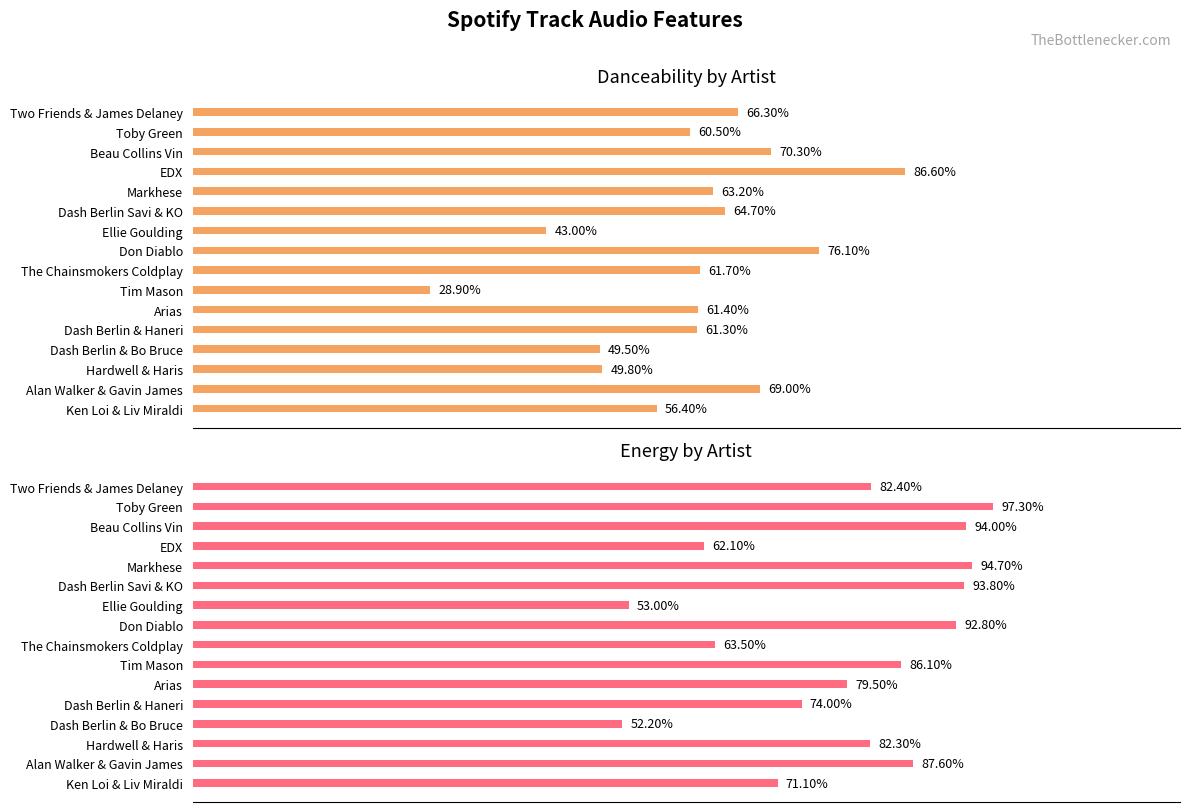

What value does the danceability series have at Hardwell & Haris?

0.5